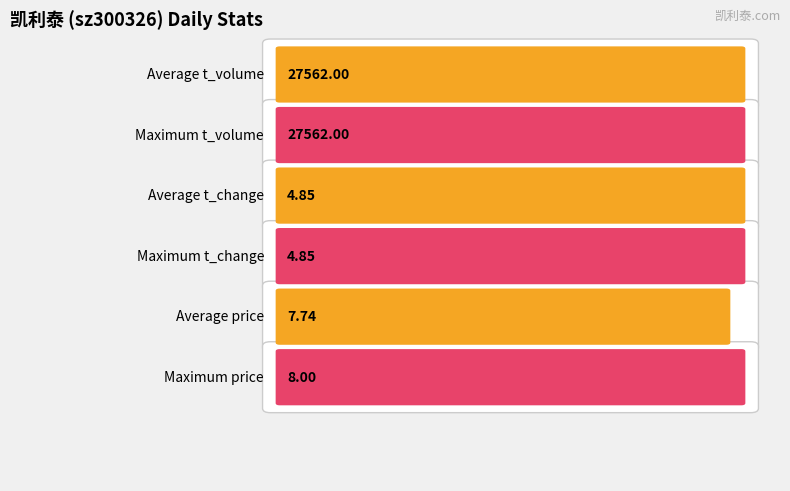

Which series has the widest spread of values?

t_volume